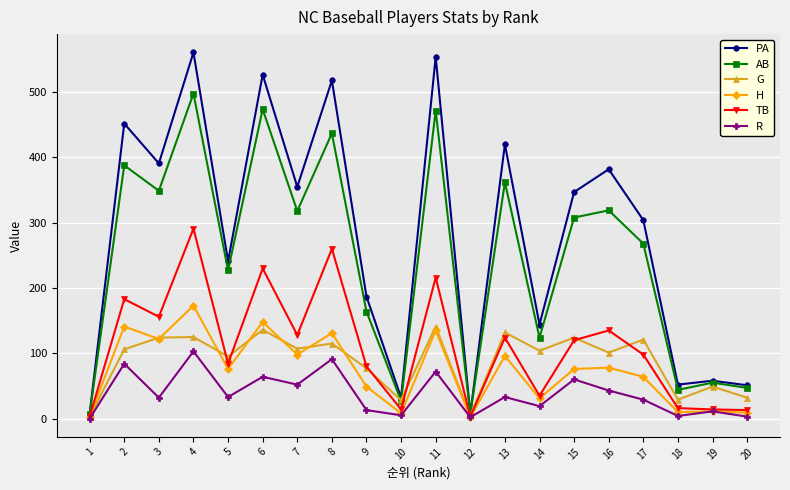

Rank the series by their maximum value, from lowest to highest.

R, G, H, TB, AB, PA